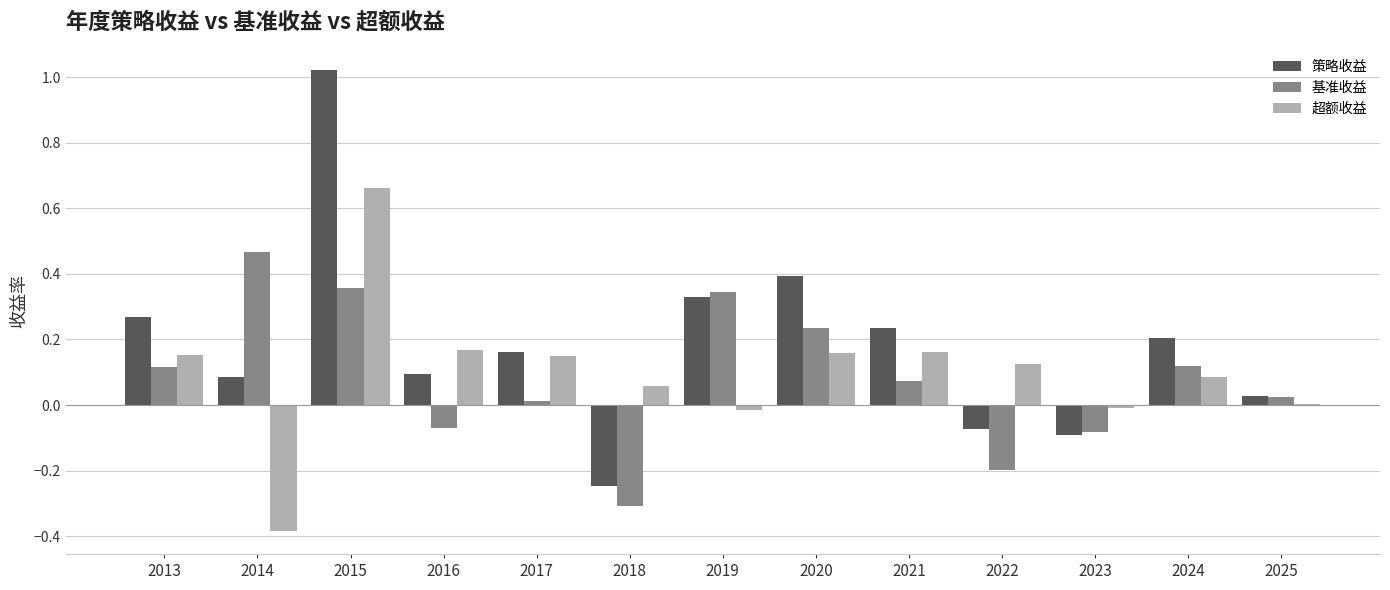

The value of 超额收益 at 2021 is 0.2. True or false?

True